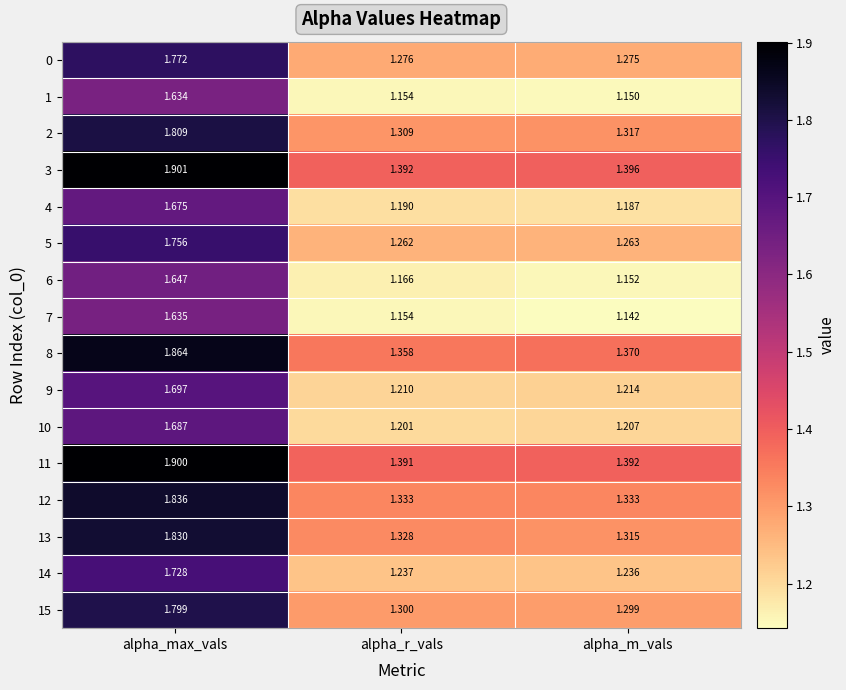

List the labels in order of 14 value, smallest first.

alpha_m_vals, alpha_r_vals, alpha_max_vals